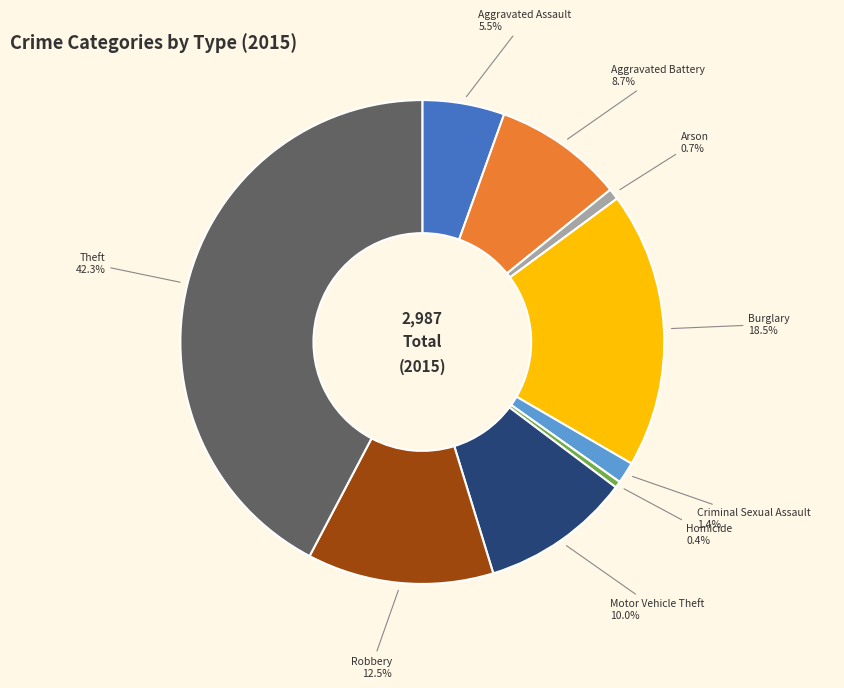

True or false: Theft accounts for 27% of the total.

False